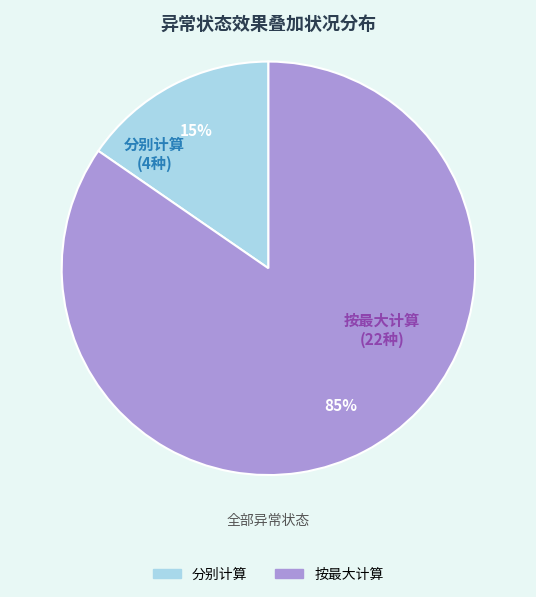

To the nearest percent, what is the combined percentage of 按最大计算 and 分别计算?

100%